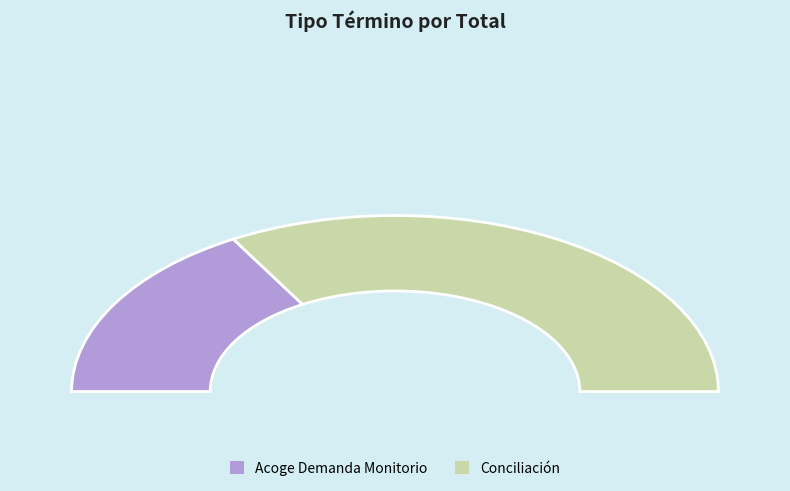

Does Conciliación account for over 50% of the chart?

Yes